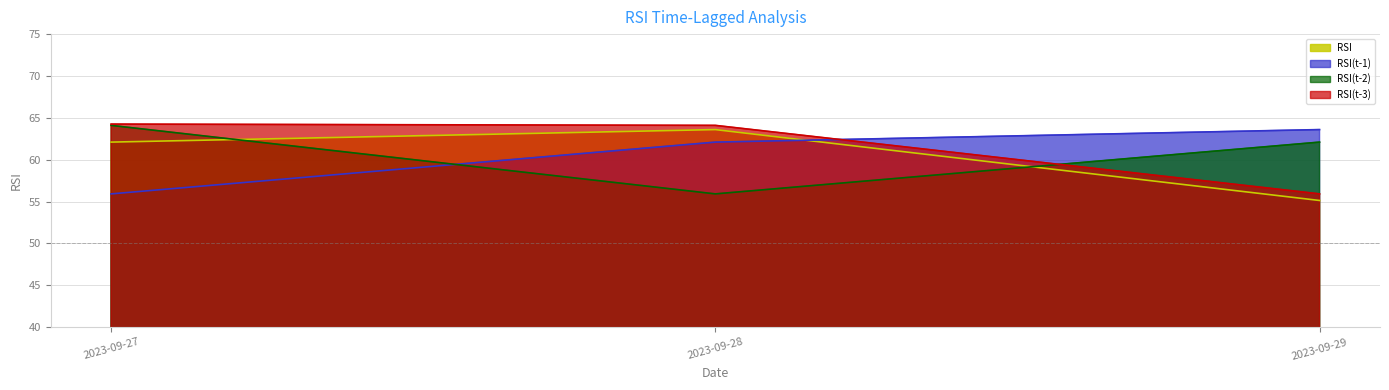

What is the difference between the maximum and second lowest values in the RSI(t-1) series?

1.5